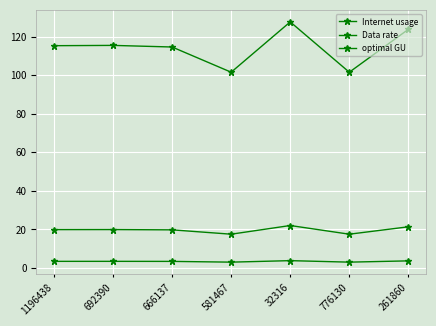

What is the value of the Internet usage point at the 4th from the left?

101.6